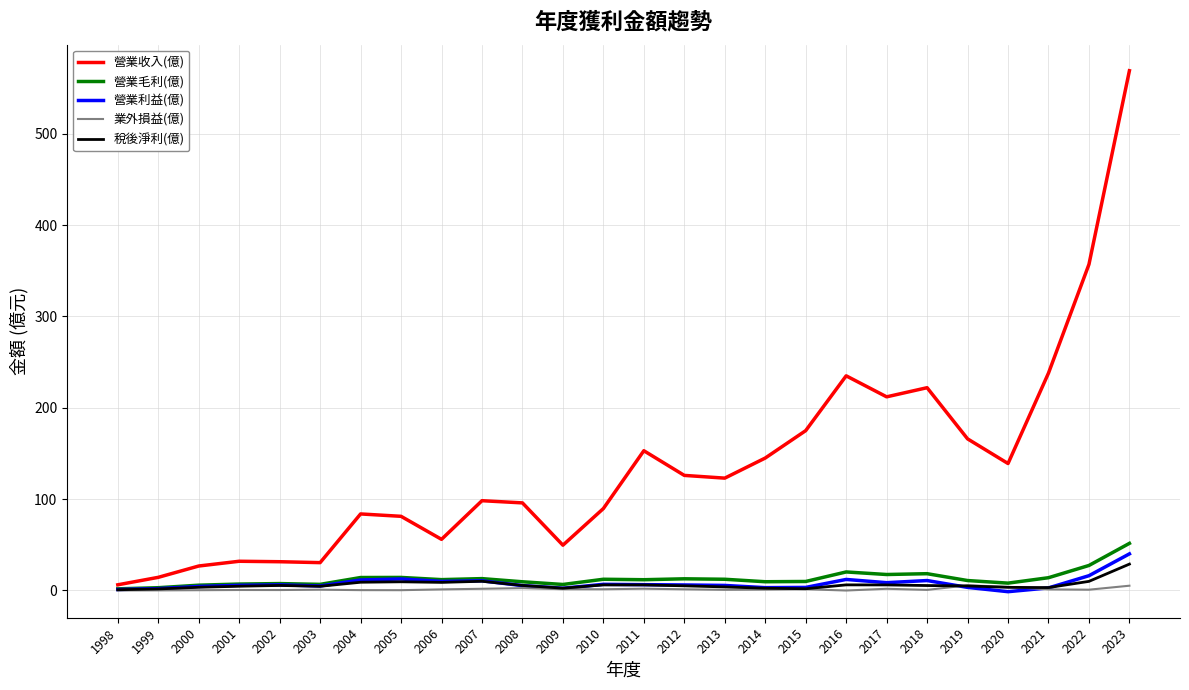

What are all the series names shown in the legend?

營業收入(億), 營業毛利(億), 營業利益(億), 業外損益(億), 稅後淨利(億)